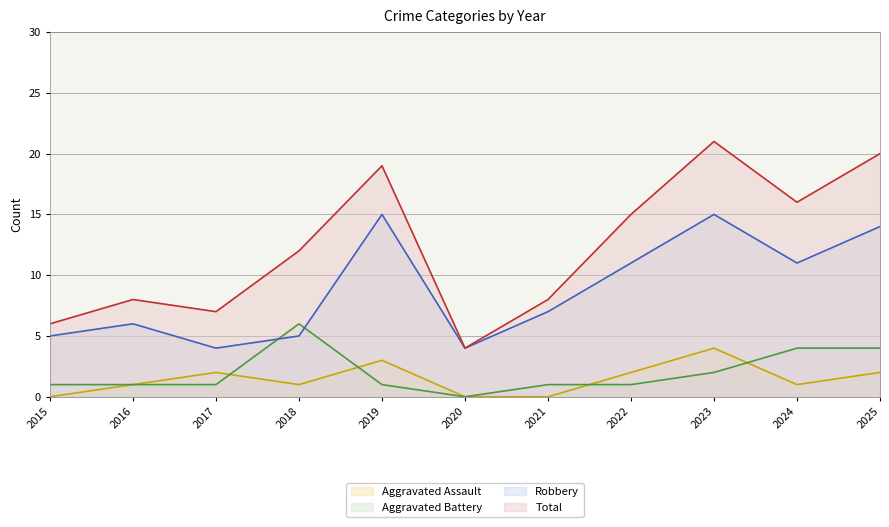

True or false: Total and Aggravated Battery intersect in this chart.

False